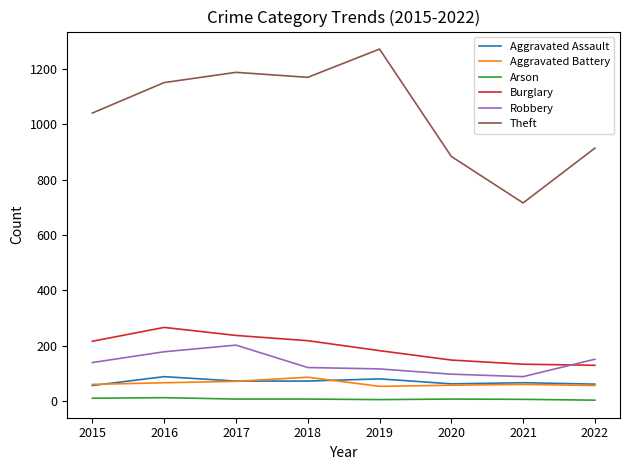

Which series has the widest spread of values?

Theft